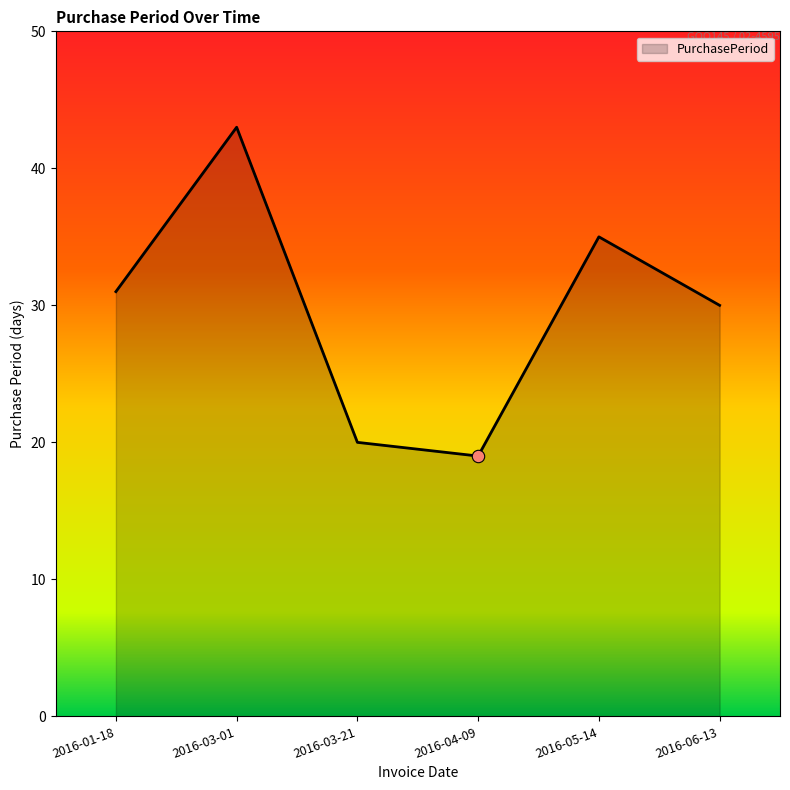

What is the change in value from 2016-03-21 to 2016-06-13?

+10